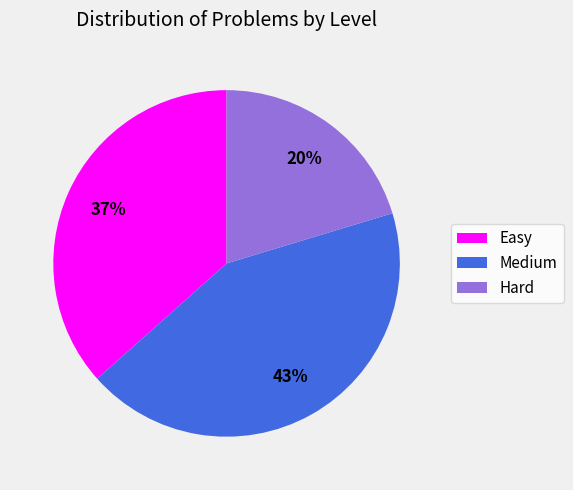

To the nearest percent, what is the combined percentage of Medium and Easy?

80%